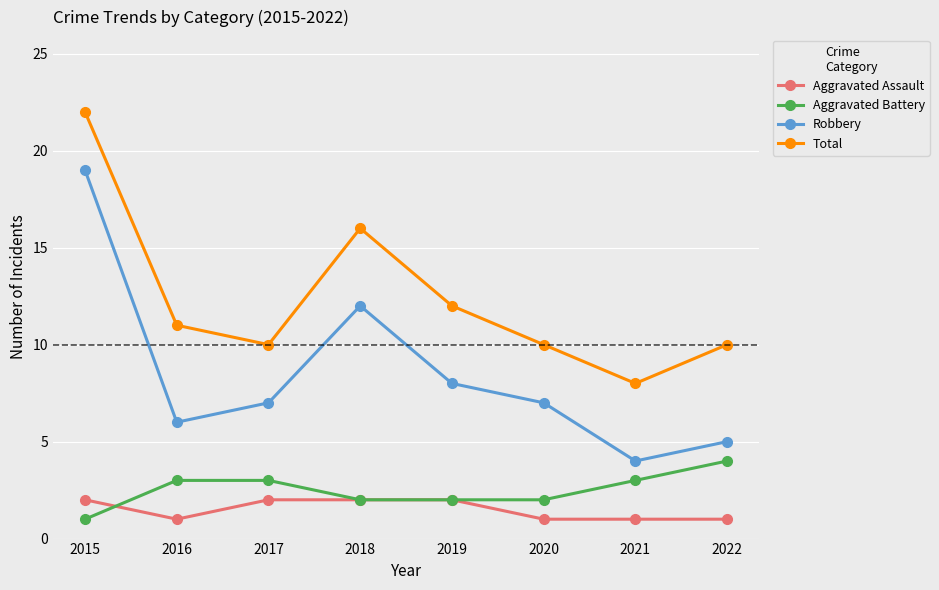

How many data points in Total are less than 11?

4